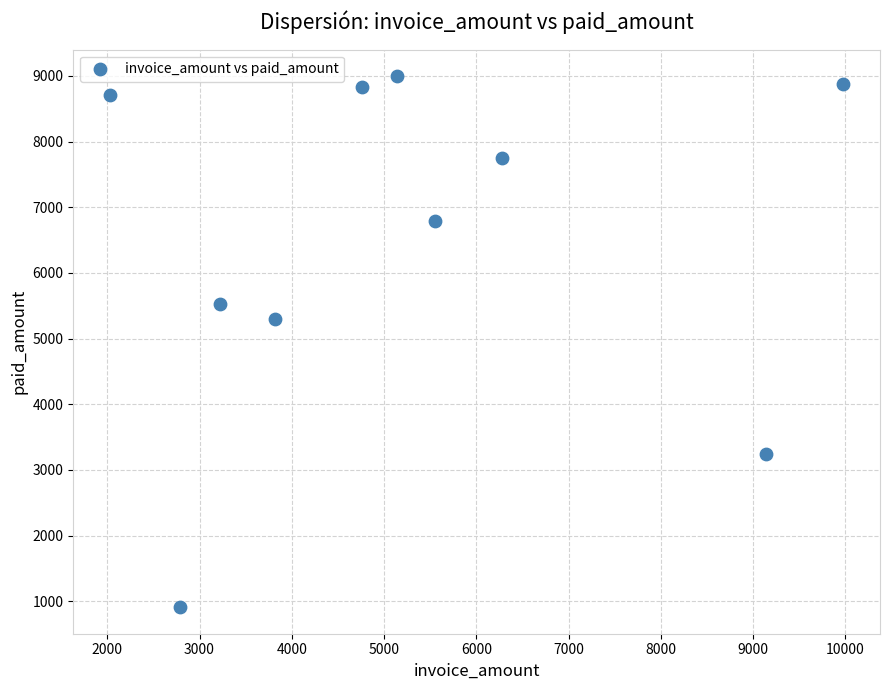

What is the average Y value?

6490.8